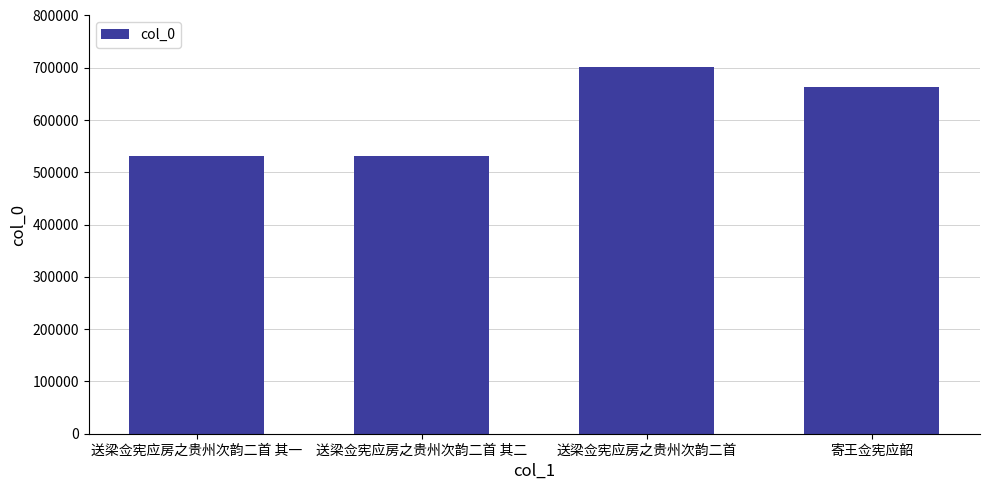

What is the difference between the maximum and minimum values?

169519